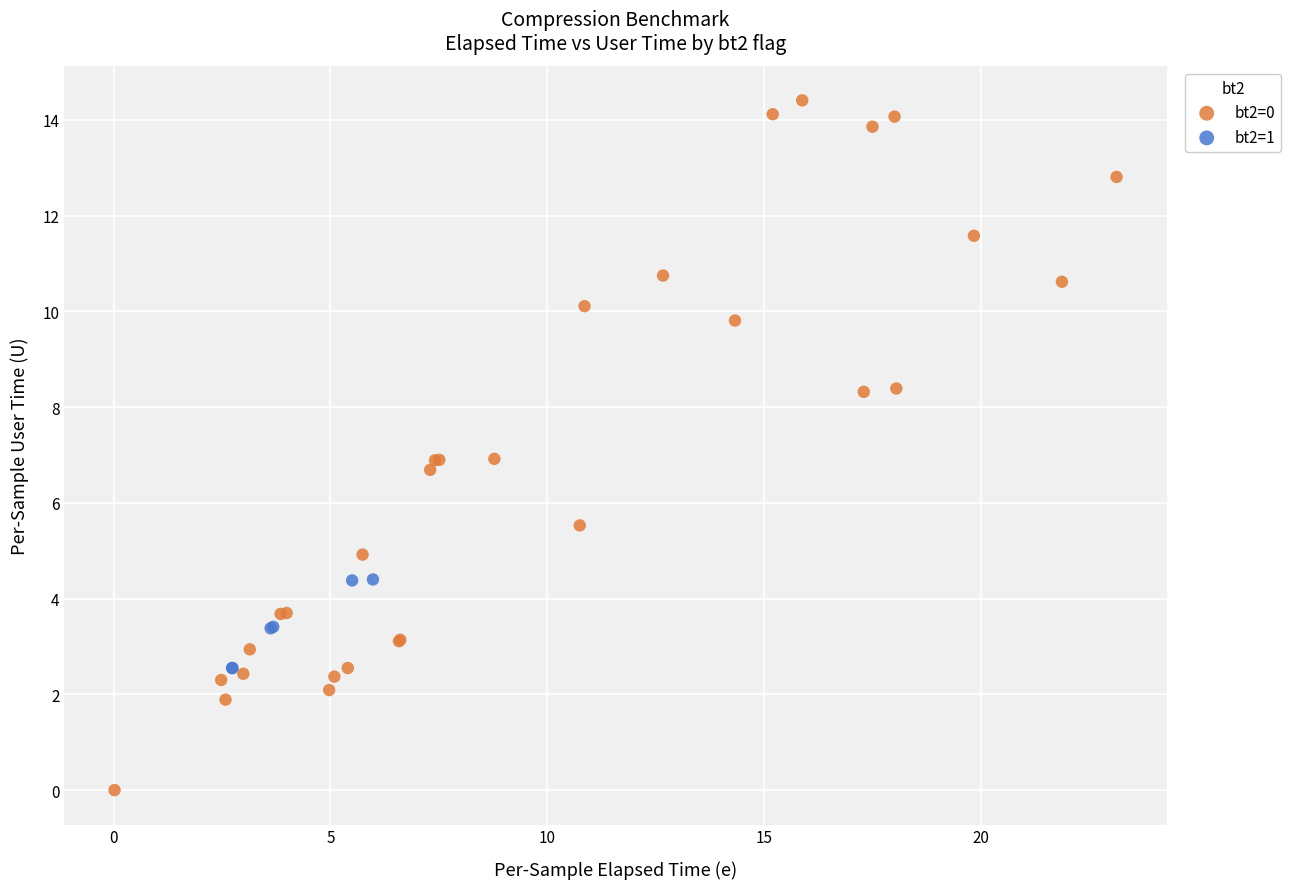

Which series has the widest spread of Y values?

bt2=0